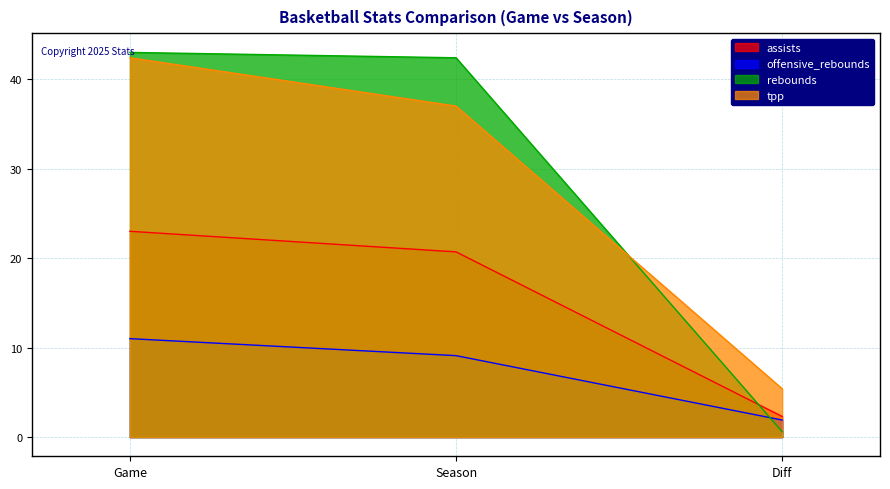

What is the sum of the tpp values at Diff and Game?

47.8